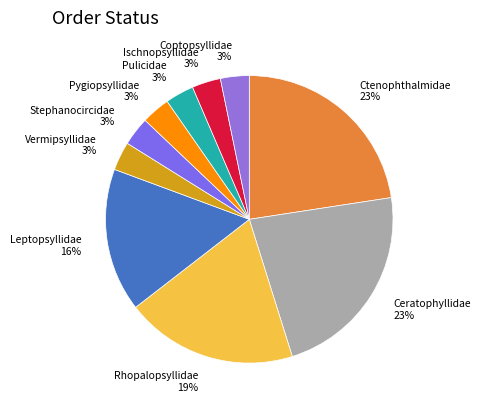

Does Coptopsyllidae represent more than half of the total?

No